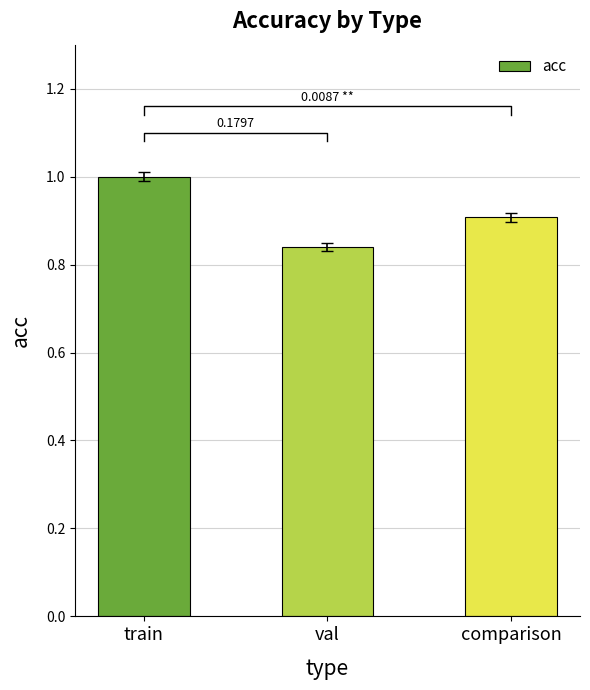

Does the chart contain any negative values?

No